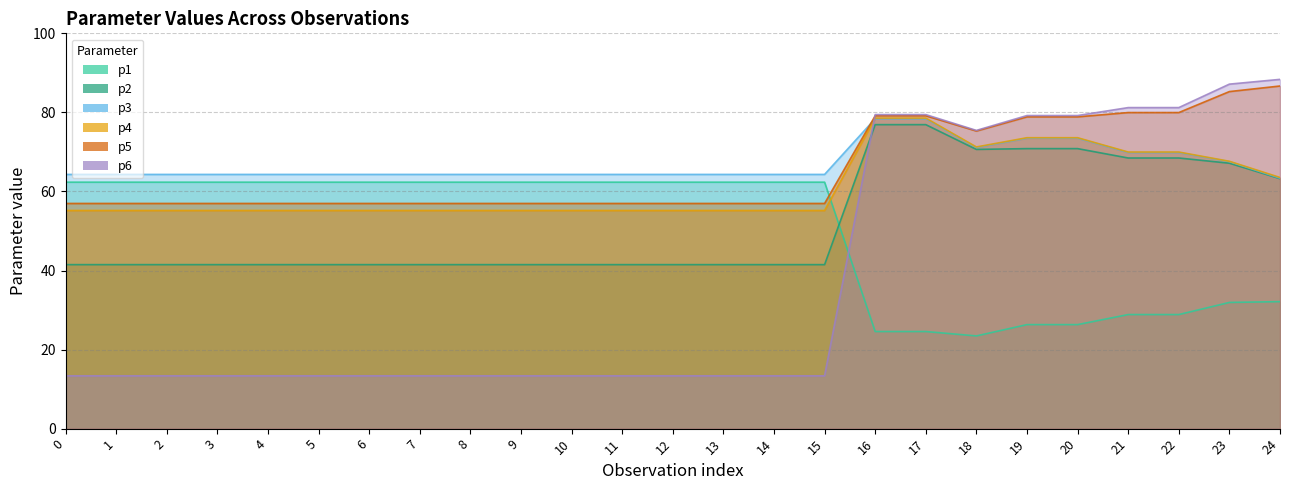

At how many categories does at least one series exceed 69?

9